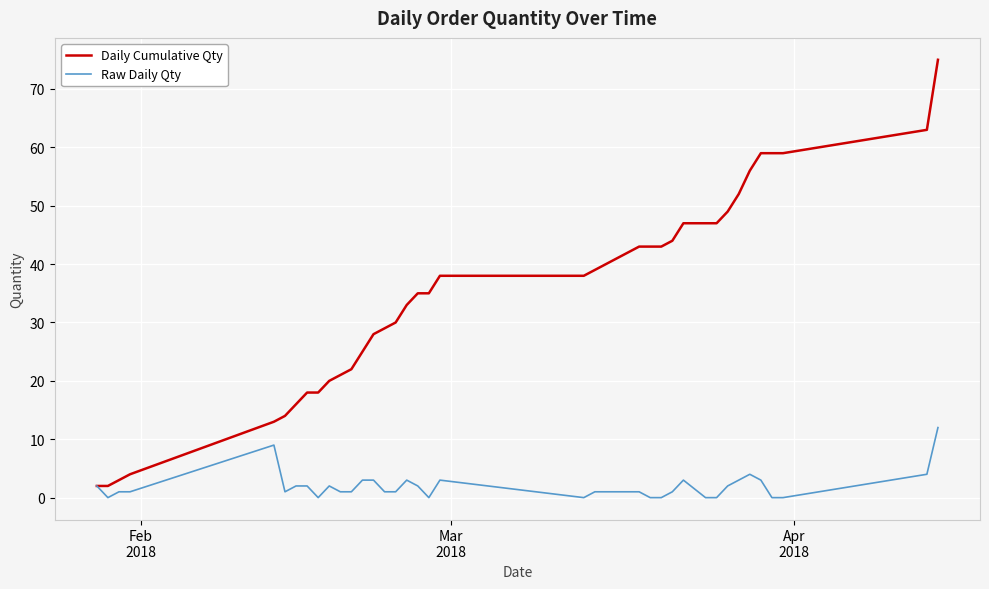

Reading right to left, transcribe all the data shown in this chart.

Daily Cumulative Qty: 75	63	59	59	59	56	52	49	47	47	47	44	43	43	43	42	41	40	39	38	38	35	35	33	30	29	28	25	22	21	20	18	18	16	14	13	4	3	2	2
Raw Daily Qty: 12	4	0	0	3	4	3	2	0	0	3	1	0	0	1	1	1	1	1	0	3	0	2	3	1	1	3	3	1	1	2	0	2	2	1	9	1	1	0	2